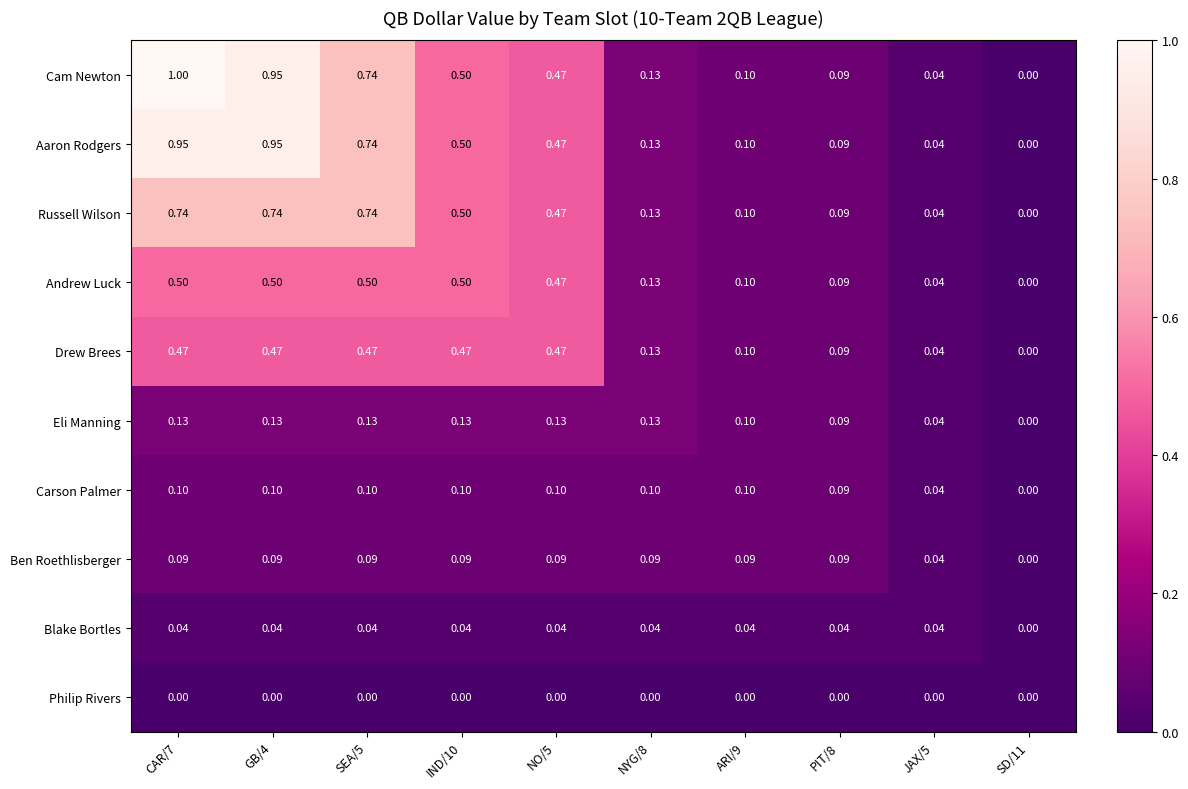

How many distinct data groups are displayed?

10